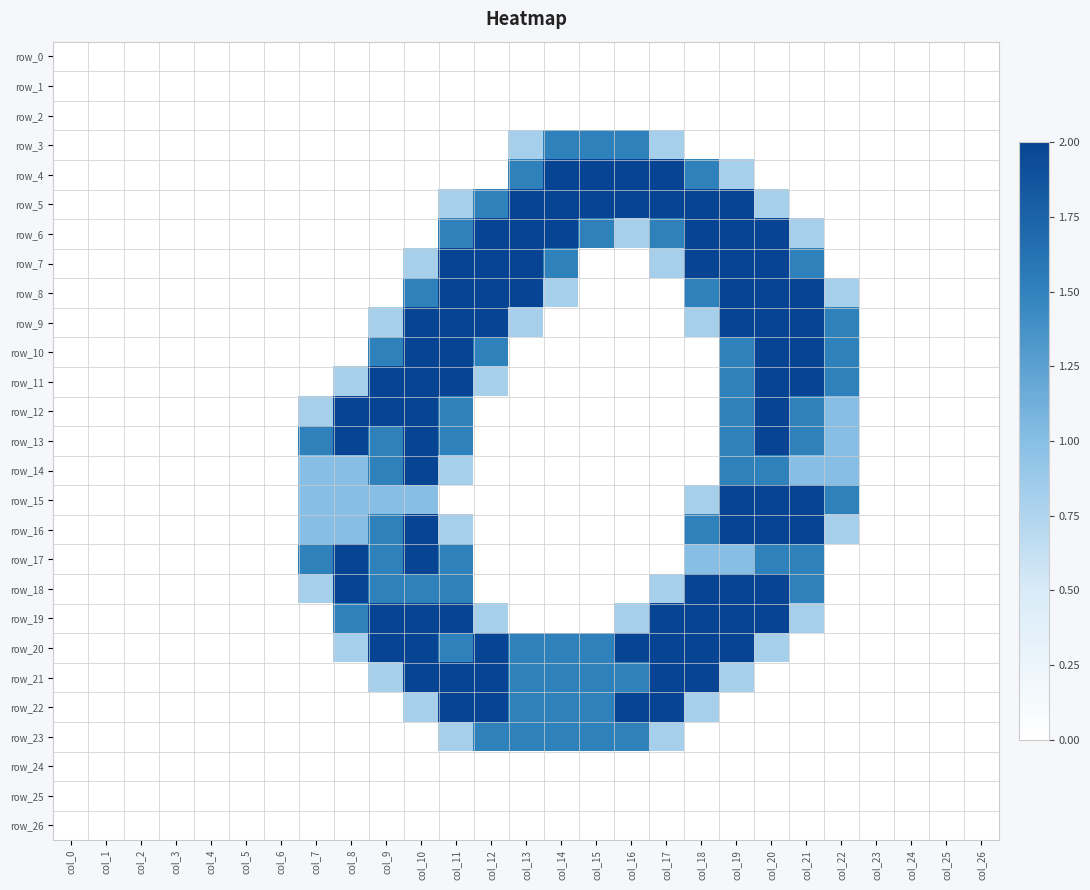

How many values in row_13 are above zero?

9